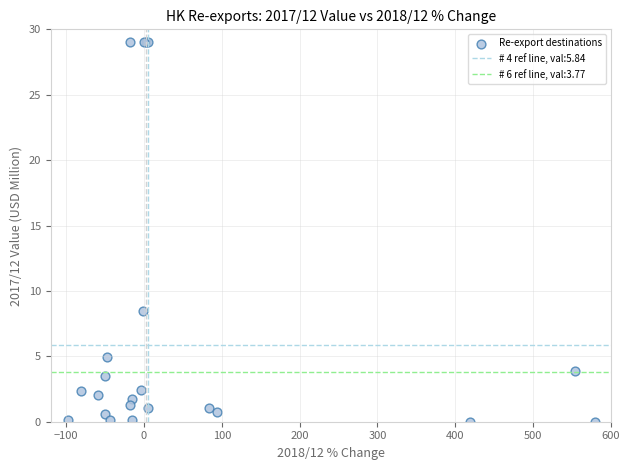

What Y value in the scatter plot is closest to 14?

8.5